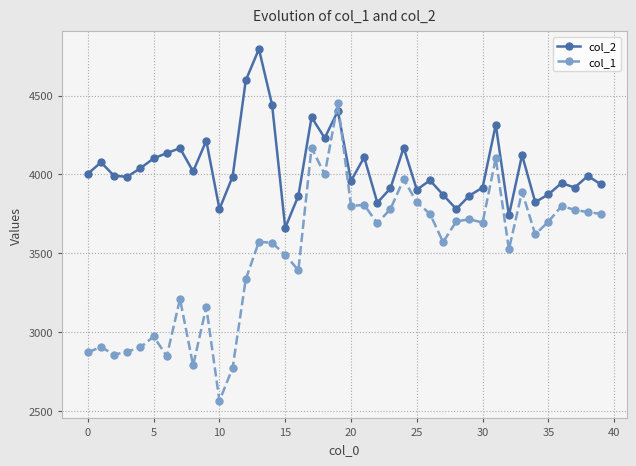

What is the difference between the maximum and minimum values in the col_1 series?

1883.2